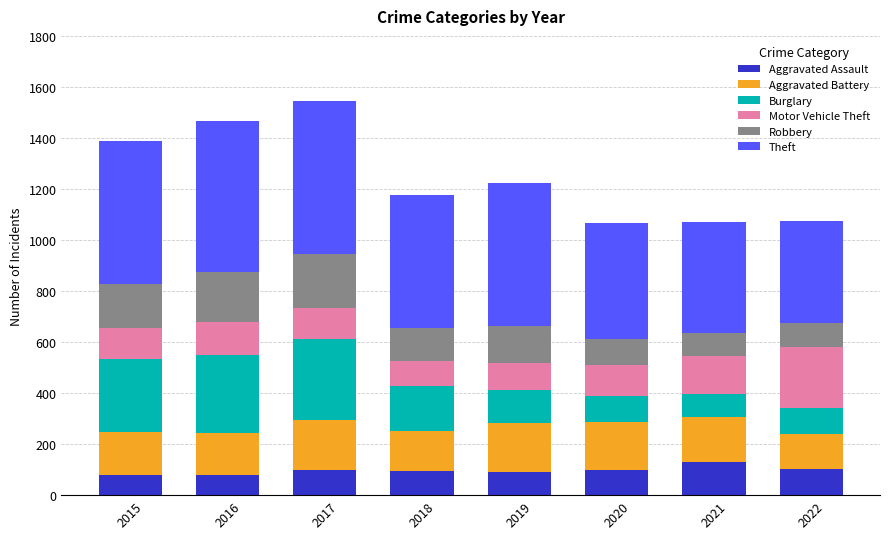

What is the sum of the Aggravated Assault values at 2021 and 2016?

210